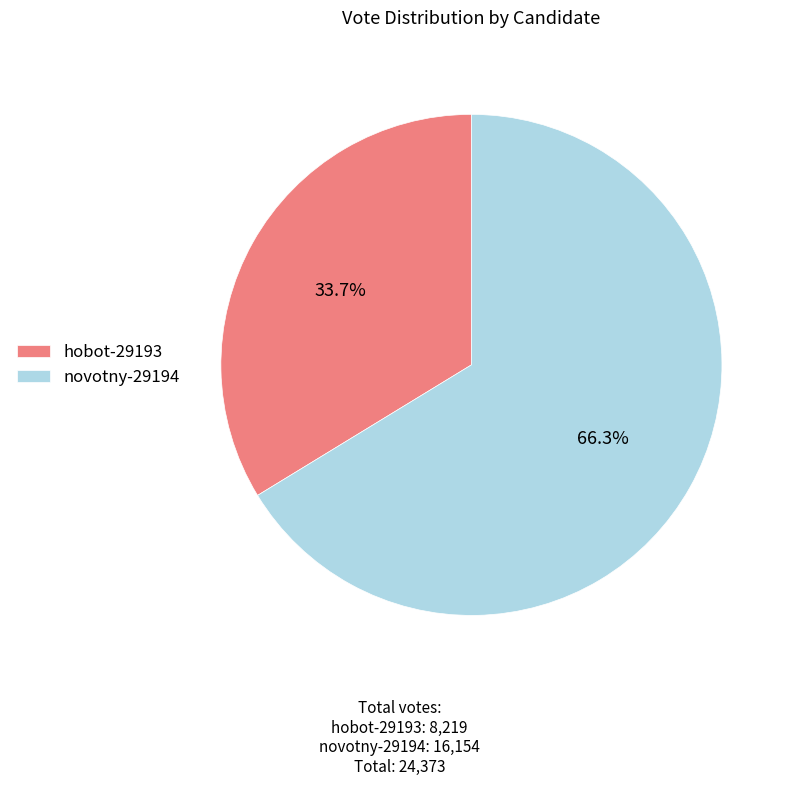

Rank the categories by value from highest to lowest.

novotny-29194, hobot-29193